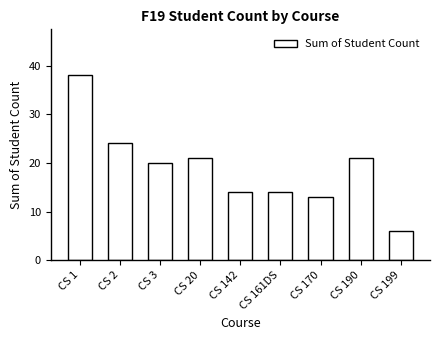

At which category does the chart reach its peak across all series?

CS 1